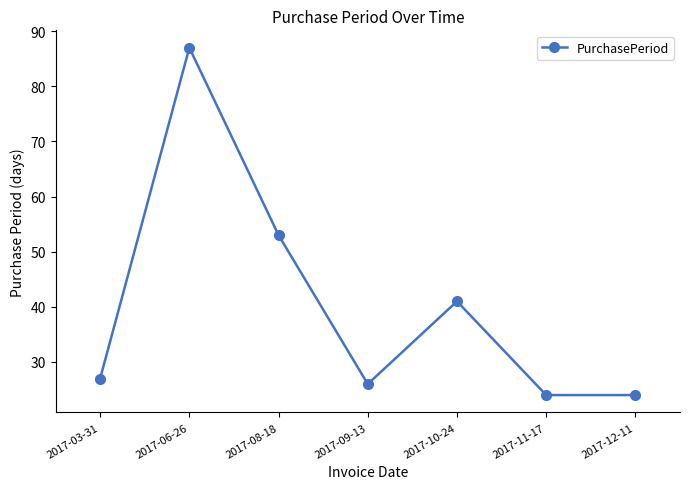

True or false: the data shows 27 at 2017-03-31.

True